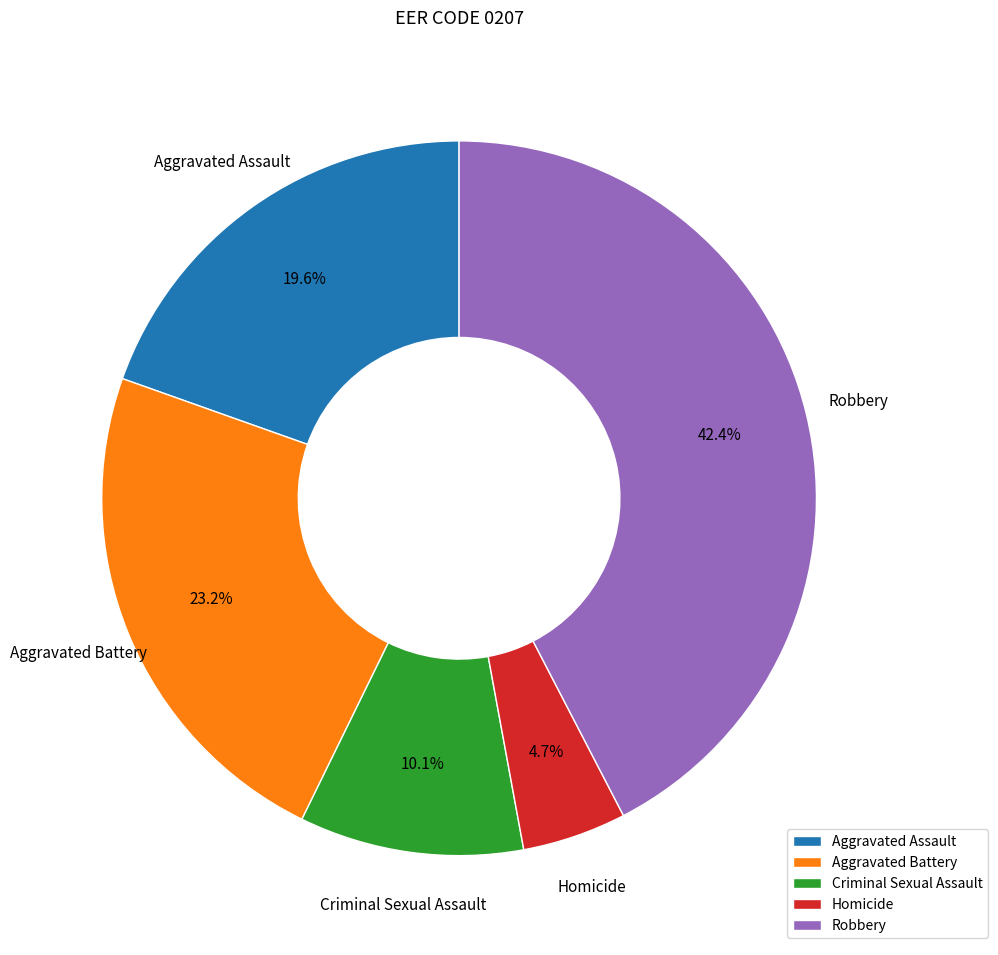

Approximately how many times larger is the value at Homicide compared to Robbery?

0.1